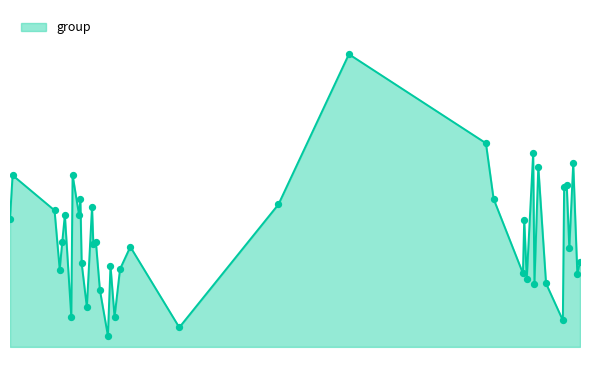

Is this an area chart (filled region under the line)?

Yes